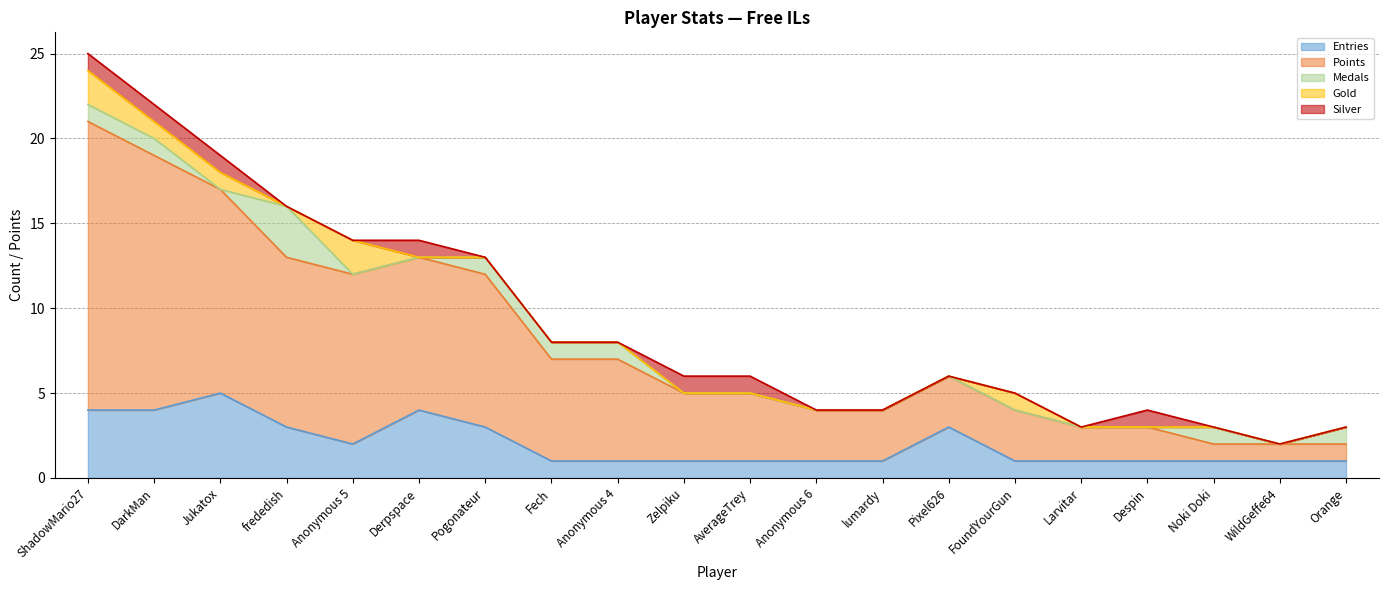

Reading left to right, list all the values displayed in this chart.

Entries: ShadowMario27=4	DarkMan=4	Jukatox=5	frededish=3	Anonymous 5=2	Derpspace=4	Pogonateur=3	Fech=1	Anonymous 4=1	Zelpiku=1	AverageTrey=1	Anonymous 6=1	lumardy=1	Pixel626=3	FoundYourGun=1	Larvitar=1	Despin=1	Noki Doki=1	WildGeffe64=1	Orange=1
Points: ShadowMario27=17	DarkMan=15	Jukatox=12	frededish=10	Anonymous 5=10	Derpspace=9	Pogonateur=9	Fech=6	Anonymous 4=6	Zelpiku=4	AverageTrey=4	Anonymous 6=3	lumardy=3	Pixel626=3	FoundYourGun=3	Larvitar=2	Despin=2	Noki Doki=1	WildGeffe64=1	Orange=1
Medals: ShadowMario27=1	DarkMan=1	Jukatox=0	frededish=3	Anonymous 5=0	Derpspace=0	Pogonateur=1	Fech=1	Anonymous 4=1	Zelpiku=0	AverageTrey=0	Anonymous 6=0	lumardy=0	Pixel626=0	FoundYourGun=0	Larvitar=0	Despin=0	Noki Doki=1	WildGeffe64=0	Orange=1
Gold: ShadowMario27=2	DarkMan=1	Jukatox=1	frededish=0	Anonymous 5=2	Derpspace=0	Pogonateur=0	Fech=0	Anonymous 4=0	Zelpiku=0	AverageTrey=0	Anonymous 6=0	lumardy=0	Pixel626=0	FoundYourGun=1	Larvitar=0	Despin=0	Noki Doki=0	WildGeffe64=0	Orange=0
Silver: ShadowMario27=1	DarkMan=1	Jukatox=1	frededish=0	Anonymous 5=0	Derpspace=1	Pogonateur=0	Fech=0	Anonymous 4=0	Zelpiku=1	AverageTrey=1	Anonymous 6=0	lumardy=0	Pixel626=0	FoundYourGun=0	Larvitar=0	Despin=1	Noki Doki=0	WildGeffe64=0	Orange=0